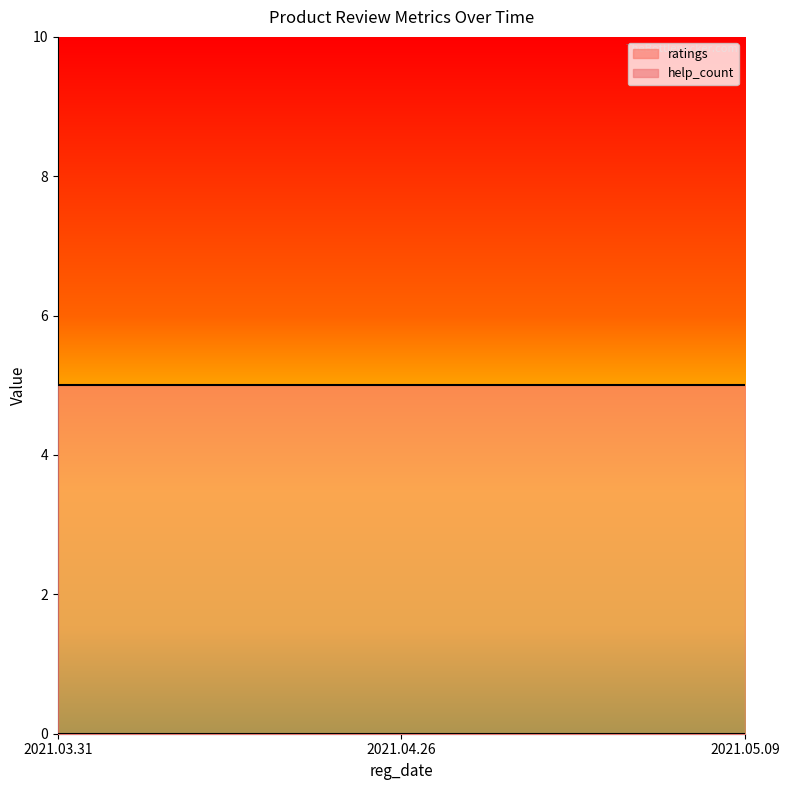

Which category has the lowest value across all series?

2021.03.31